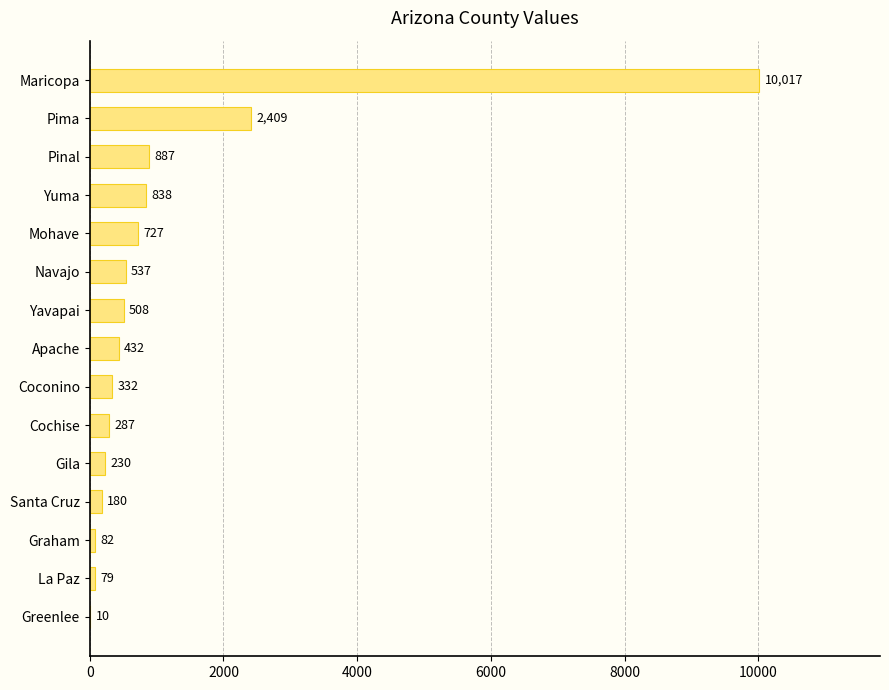

What is the greatest value displayed?

10017